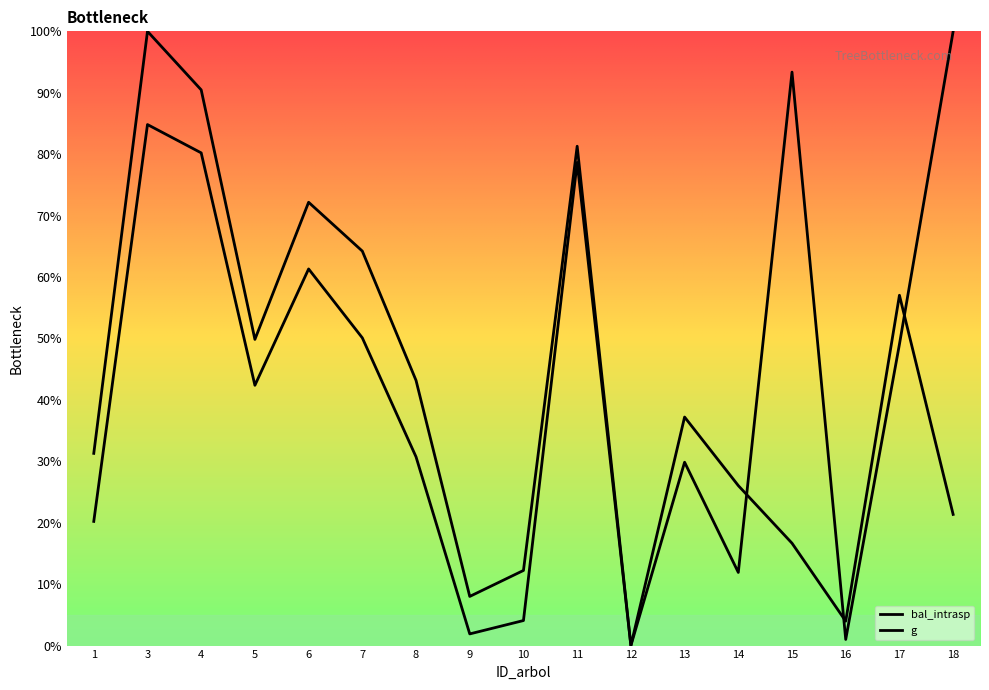

At which category does g reach its first local peak?

3